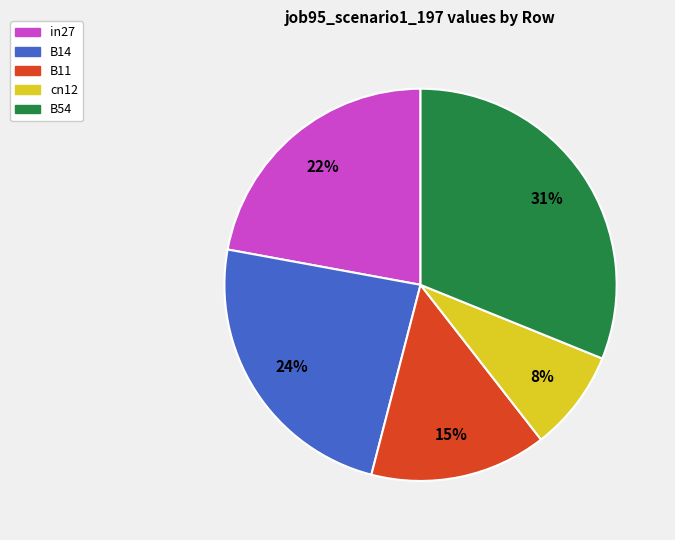

True or false: in27 accounts for 22% of the total.

True